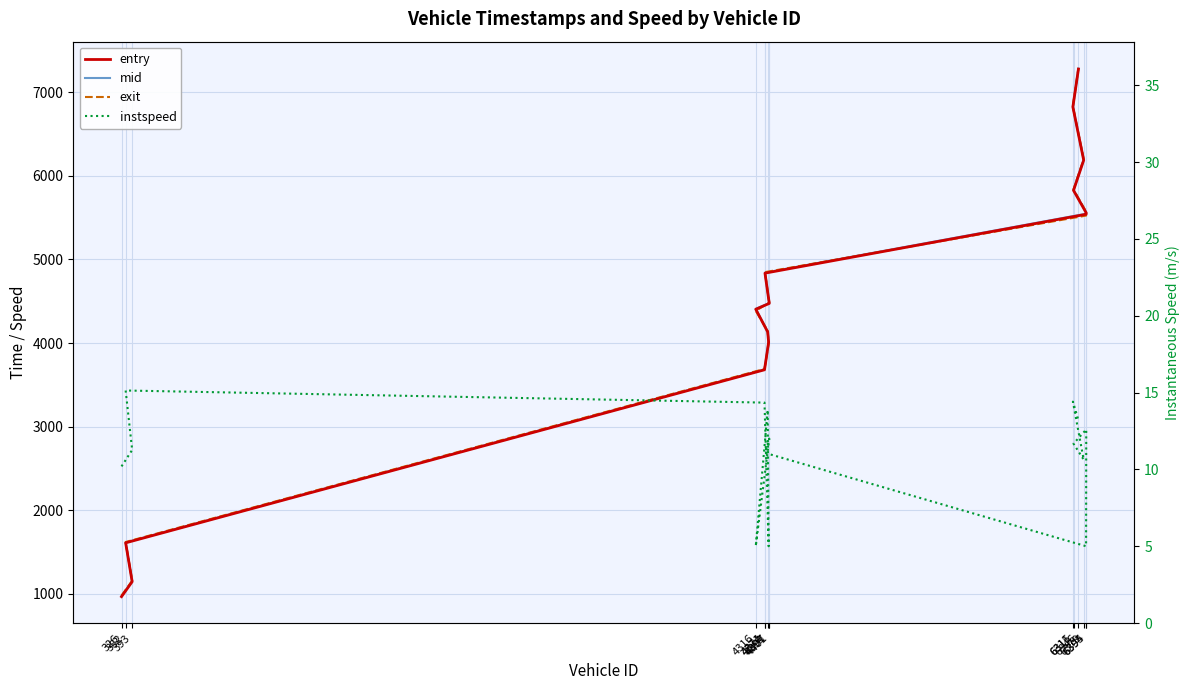

Which series has the largest total across all categories?

exit